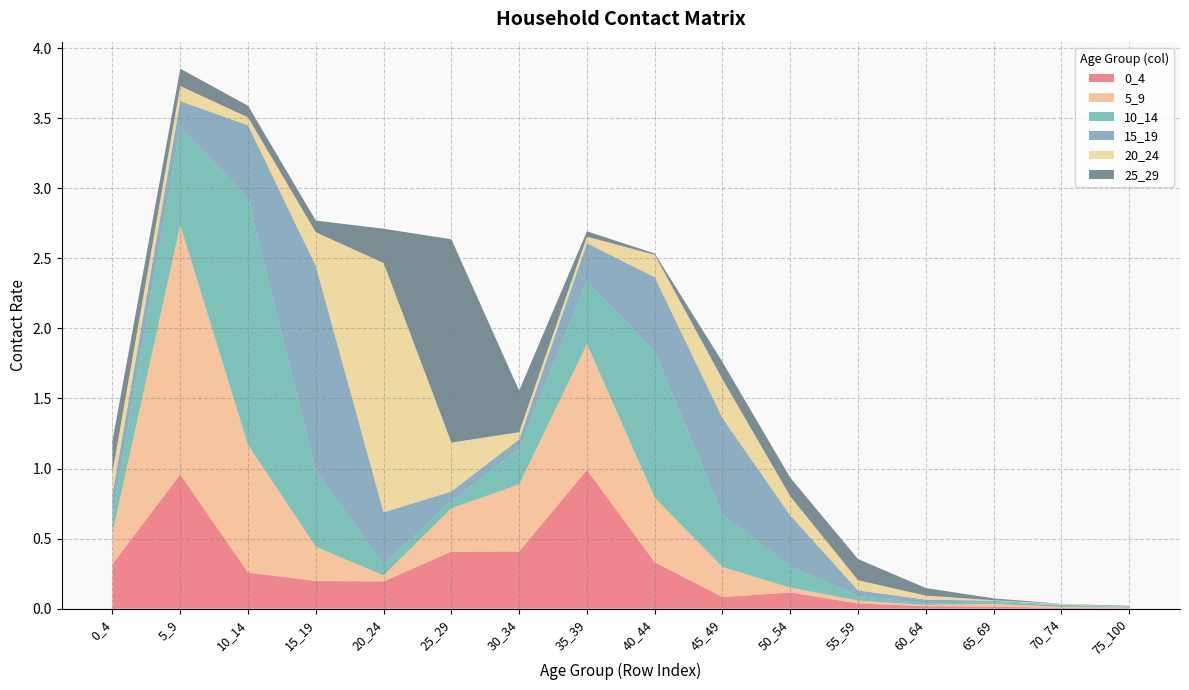

Reading right to left, extract all data points from this chart.

0_4: 0.0	0.0	0.0	0.0	0.0	0.1	0.1	0.3	1.0	0.4	0.4	0.2	0.2	0.3	1.0	0.3
5_9: 0.0	0.0	0.0	0.0	0.0	0.0	0.2	0.5	0.9	0.5	0.3	0.0	0.2	0.9	1.8	0.2
10_14: 0.0	0.0	0.0	0.0	0.0	0.2	0.4	1.0	0.4	0.3	0.1	0.1	0.5	1.8	0.7	0.1
15_19: 0.0	0.0	0.0	0.0	0.0	0.4	0.7	0.5	0.3	0.1	0.1	0.4	1.5	0.5	0.2	0.2
20_24: 0.0	0.0	0.0	0.0	0.1	0.1	0.3	0.2	0.0	0.1	0.3	1.8	0.2	0.1	0.1	0.2
25_29: 0.0	0.0	0.0	0.1	0.2	0.1	0.1	0.0	0.0	0.3	1.5	0.2	0.1	0.1	0.1	0.2